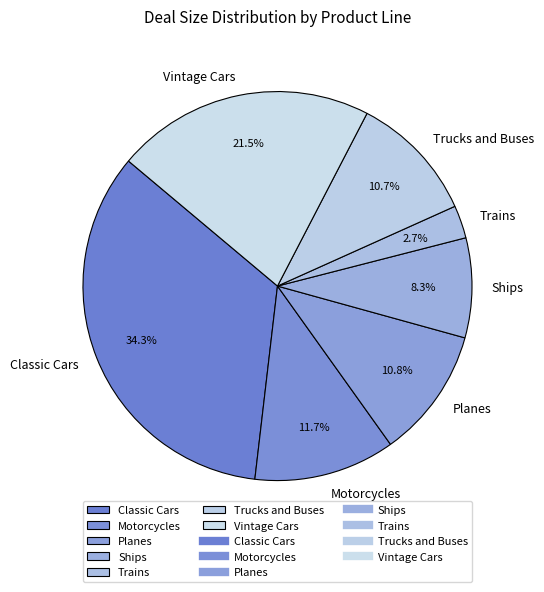

What is the smallest slice in the pie chart?

Trains